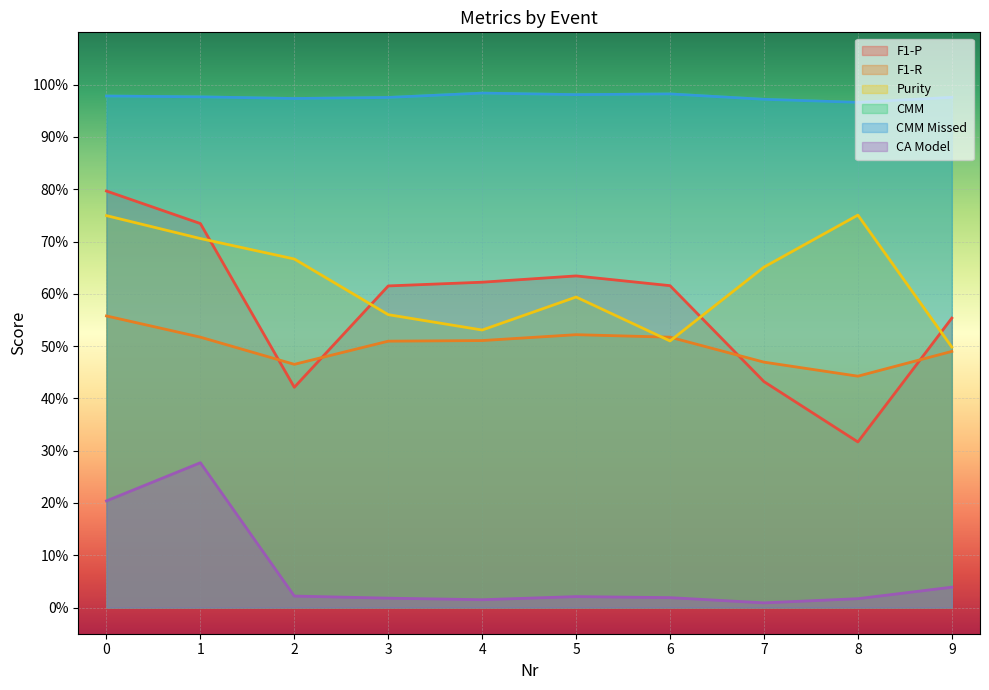

What are all the series names shown in the legend?

F1-P, F1-R, Purity, CMM, CMM Missed, CA Model